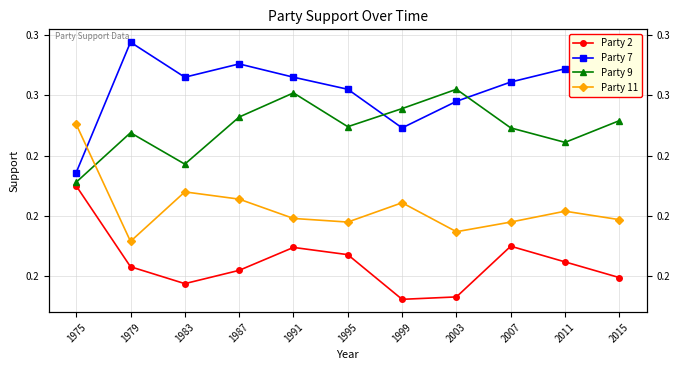

What are all the series names shown in the legend?

Party 2, Party 7, Party 9, Party 11